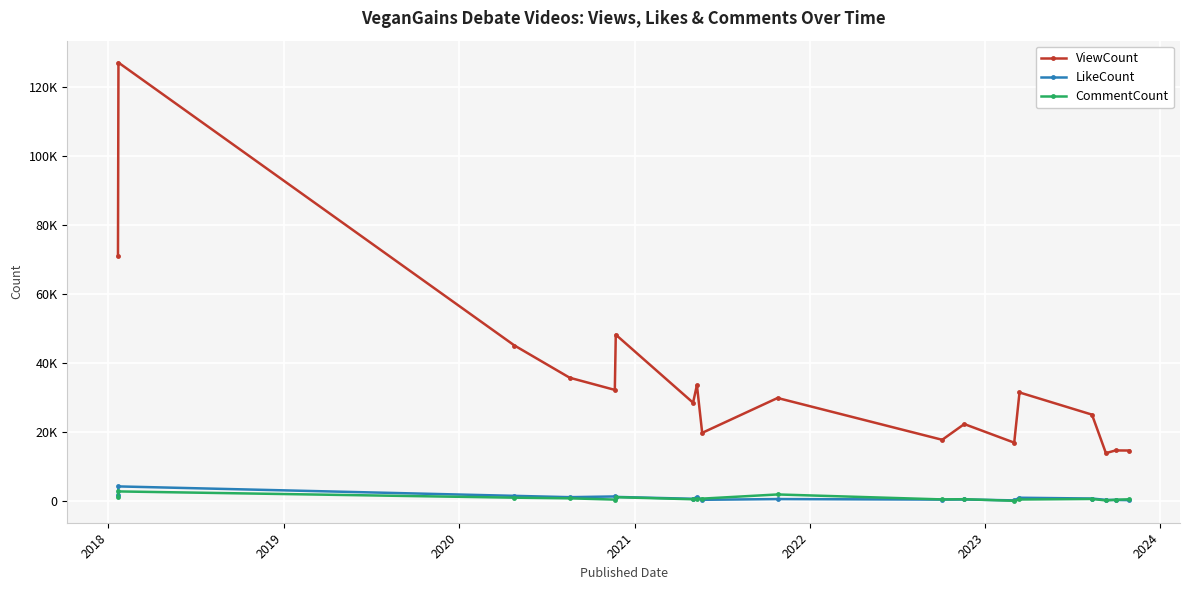

What are all the series names shown in the legend?

ViewCount, LikeCount, CommentCount